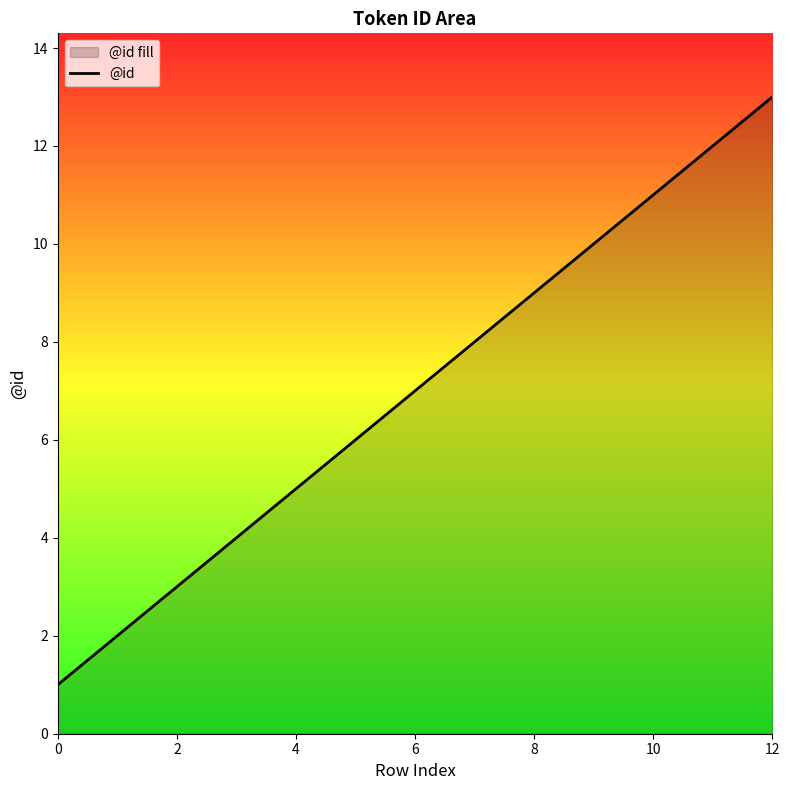

What is the maximum value shown in the chart?

13